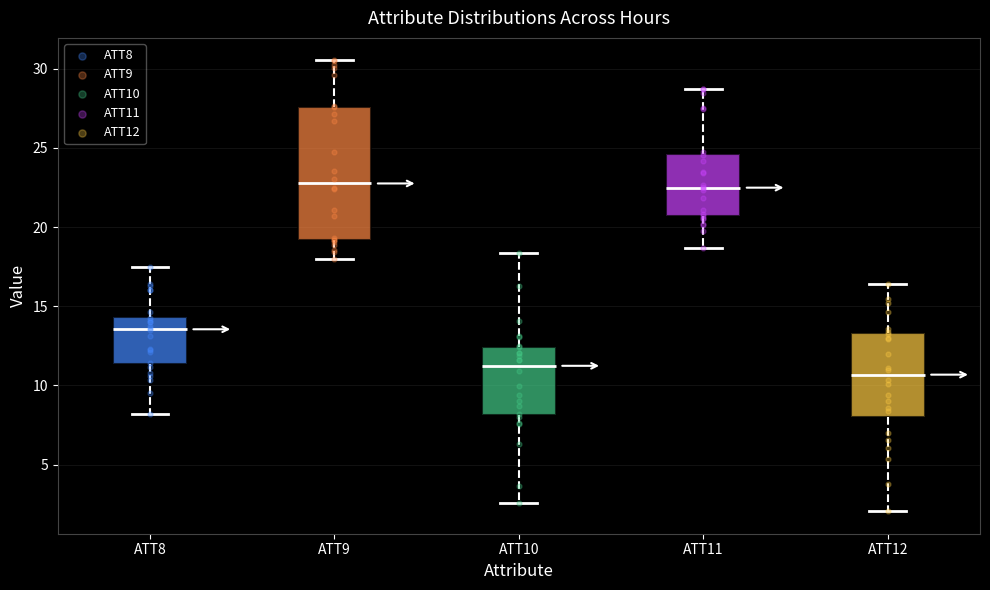

Reading left to right, transcribe this box plot: for each box, give where its median line is, the range the box spans, and where its two whiskers end, as read against the y-axis. The values are not printed on the chart, so give them approximately, as read against the axis.

ATT8: median 13.5, box 11.5 to 14.5, whiskers 8.0 to 17.5
ATT9: median 23.0, box 19.0 to 27.5, whiskers 18.0 to 30.5
ATT10: median 11.0, box 8.0 to 12.5, whiskers 2.5 to 18.5
ATT11: median 22.5, box 20.5 to 24.5, whiskers 18.5 to 28.5
ATT12: median 10.5, box 8.0 to 13.5, whiskers 2.0 to 16.5